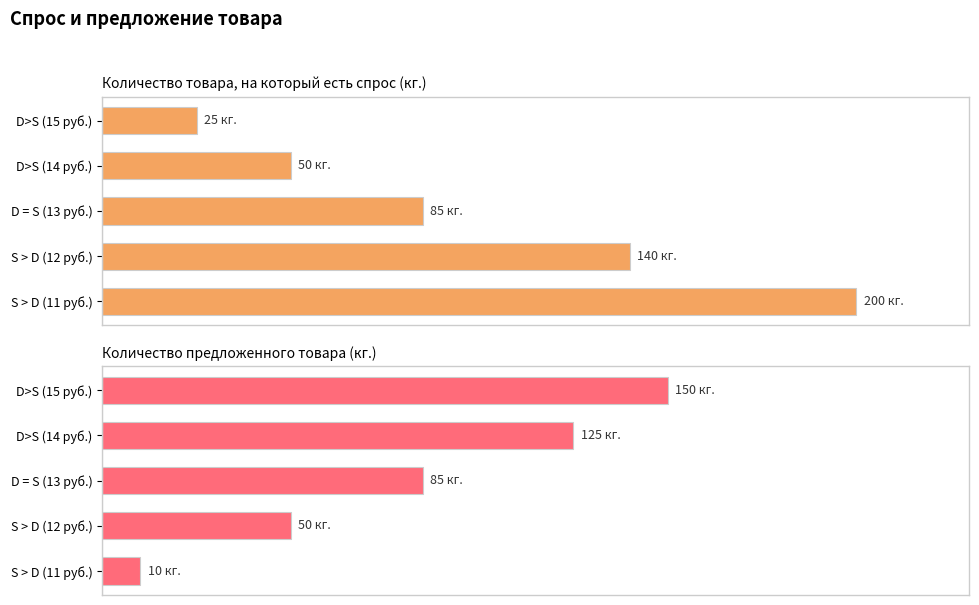

List the series in order of their peak value, highest first.

Количество товара, на который есть спрос, кг., Количество предложенного товара, кг.